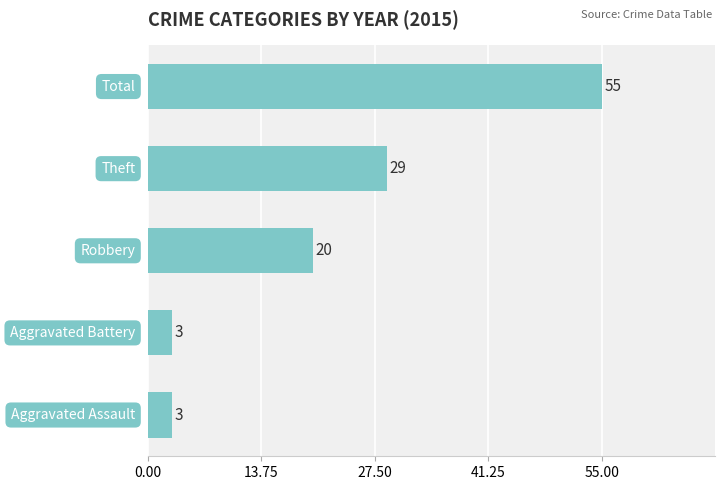

What is the minimum value shown in the chart?

3